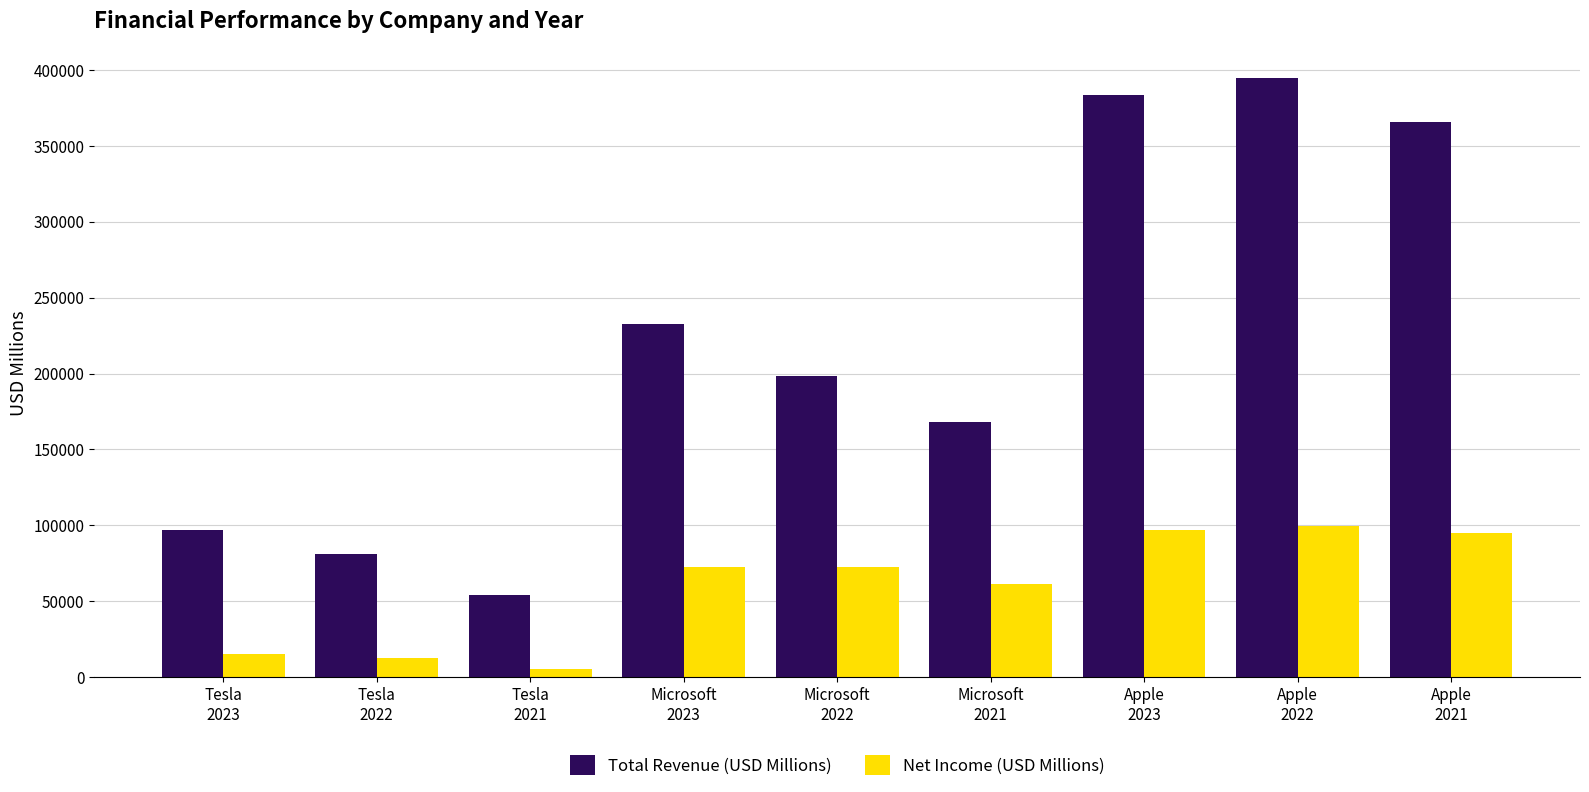

How many bars are there in each group?

2